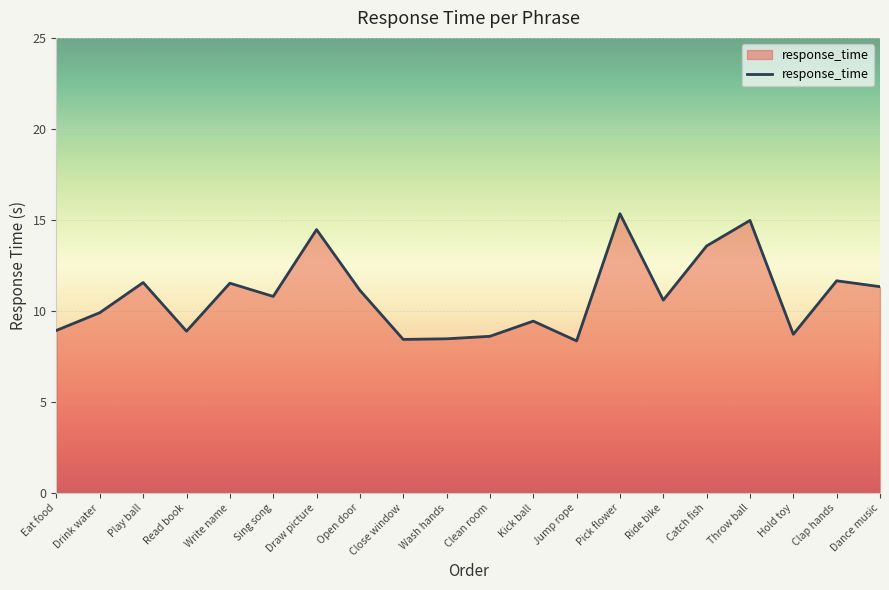

What is the average value?

10.8